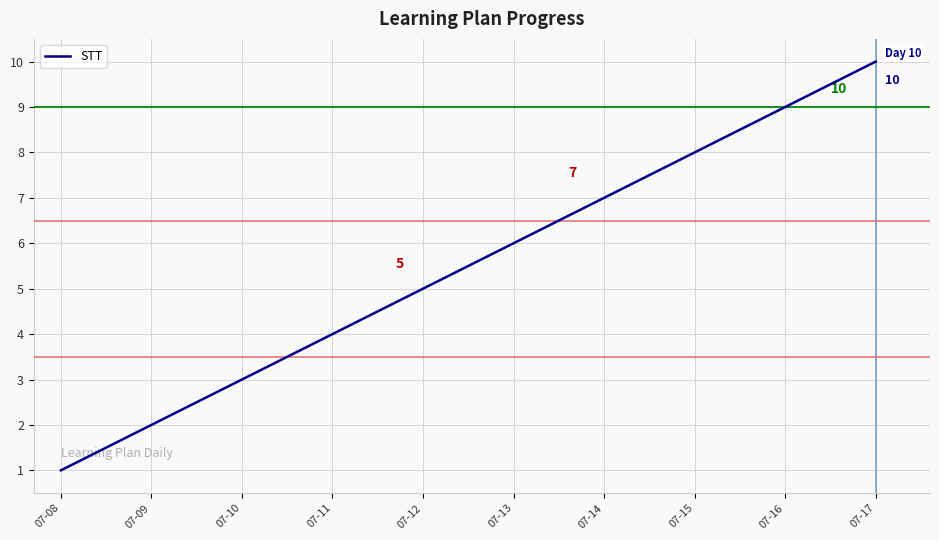

What is the change in value from 07-10 to 07-15?

+5